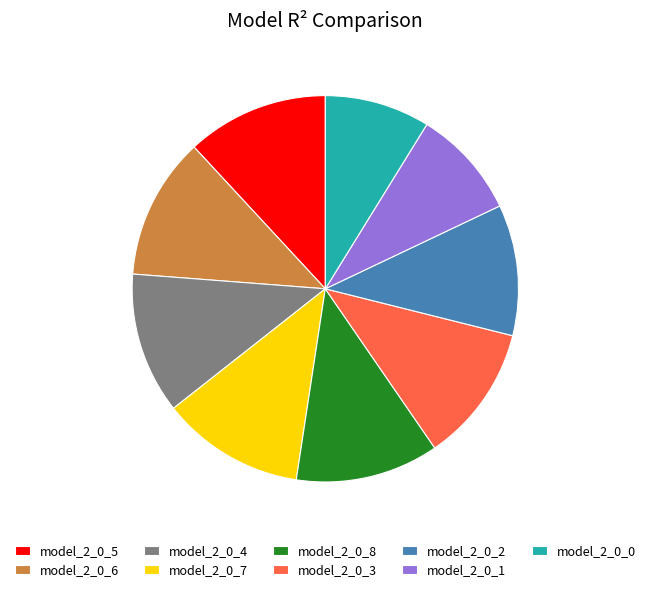

How many segments does this pie chart have?

9